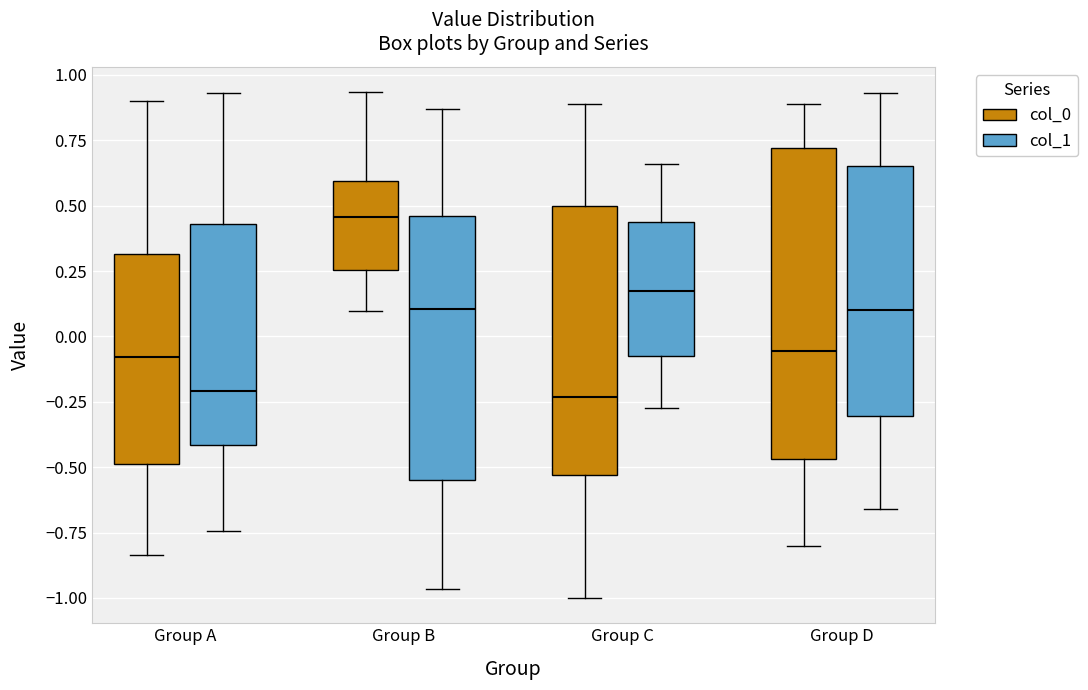

Which box's median line is the highest?

Group B (col_0)